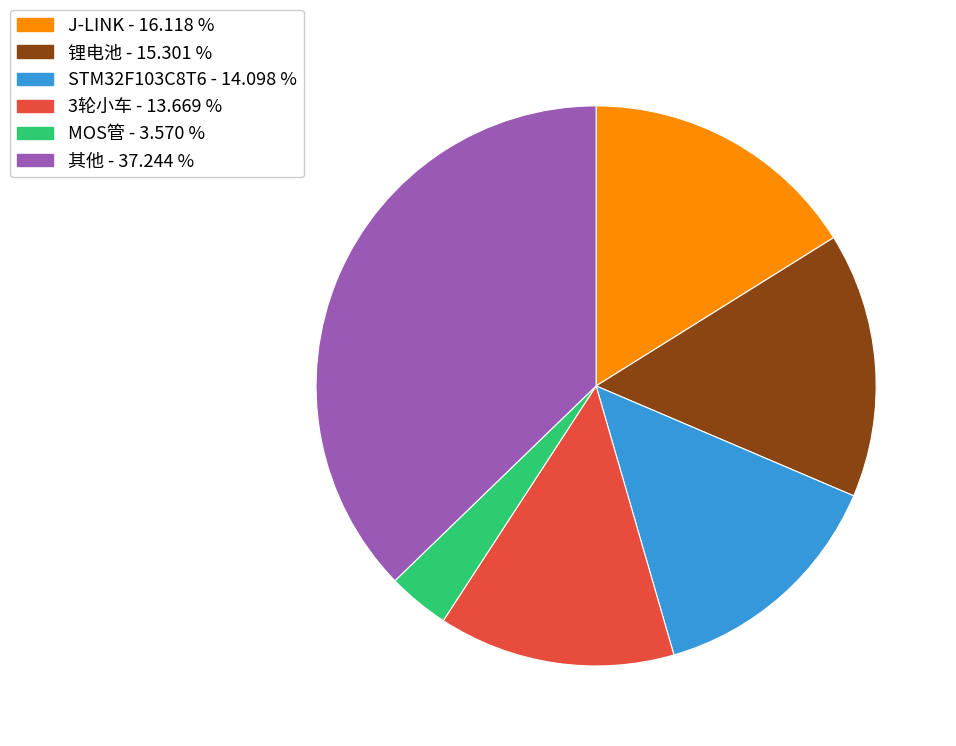

Is there a majority slice in this chart?

No